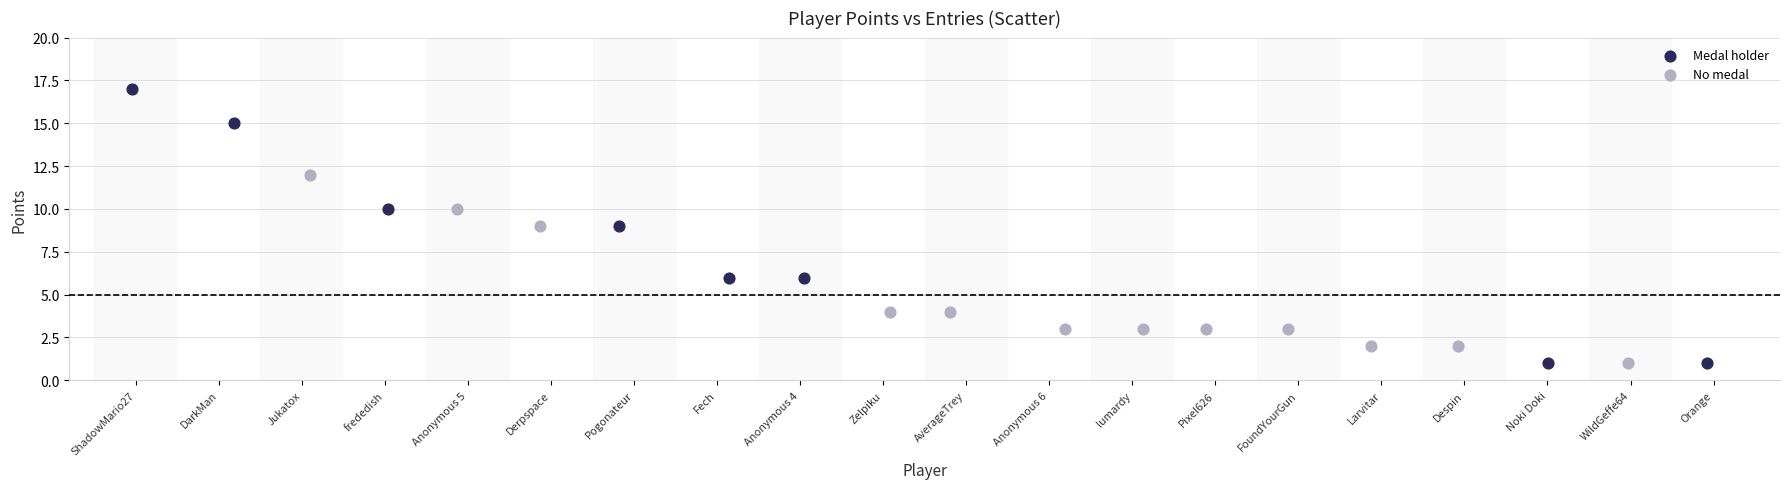

Which series has the widest spread of Y values?

Medal holder